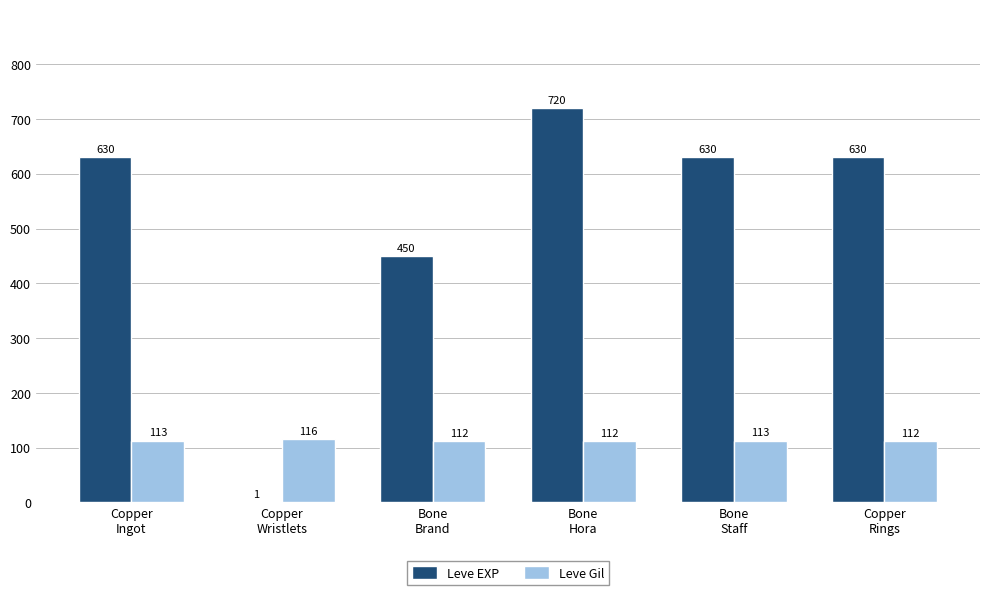

Which series changed the most between Bone
Hora and Copper
Rings?

Leve EXP